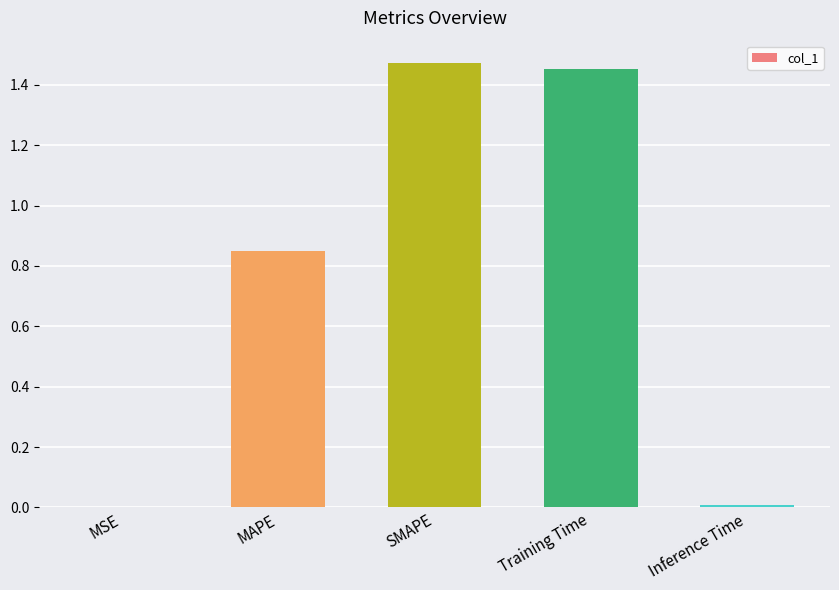

The value at MSE is 0.0. True or false?

True